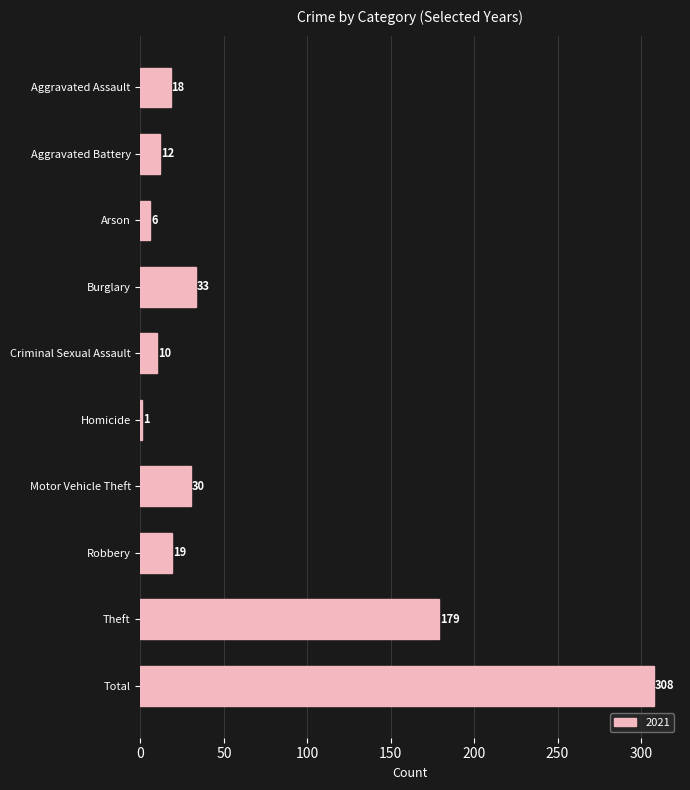

List the labels in order of value, largest first.

Total, Theft, Burglary, Motor Vehicle Theft, Robbery, Aggravated Assault, Aggravated Battery, Criminal Sexual Assault, Arson, Homicide